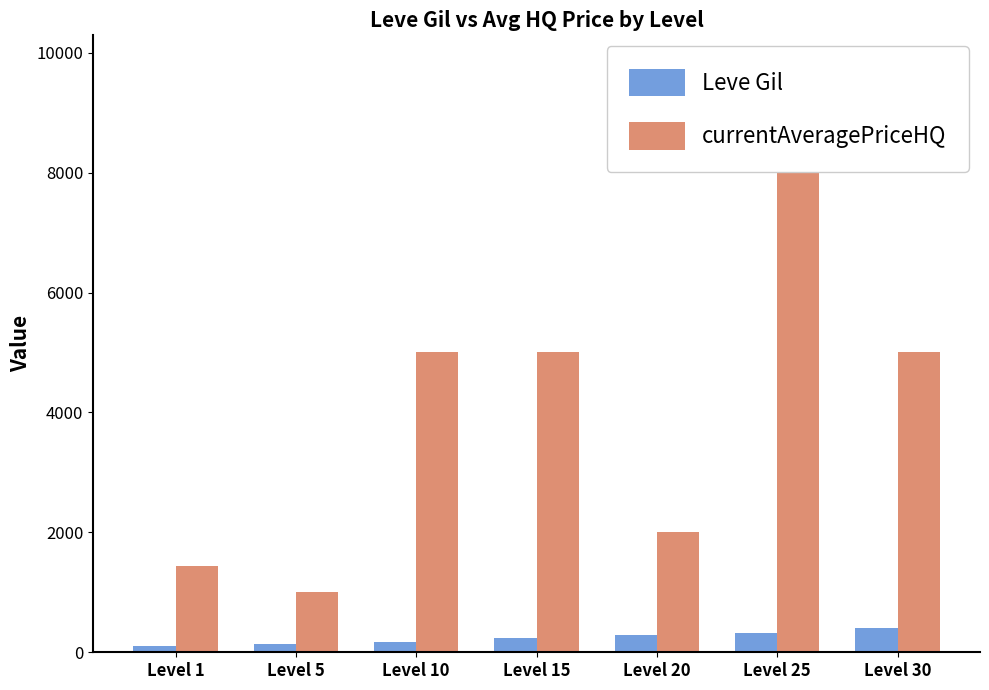

What is the sum of the currentAveragePriceHQ values at Level 15 and Level 25?

14807.0